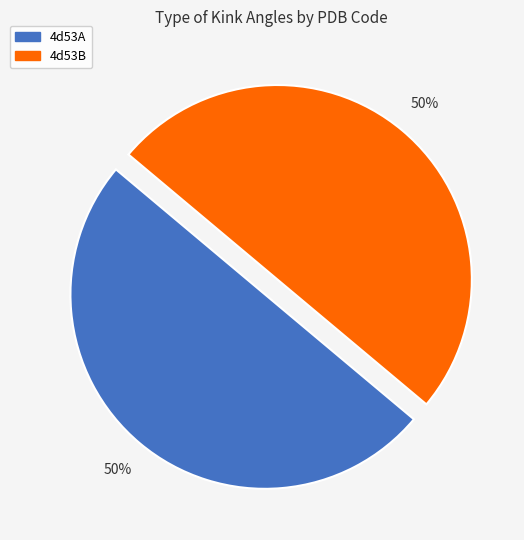

What is the ratio of the value at 4d53A to the value at 4d53B?

1.0